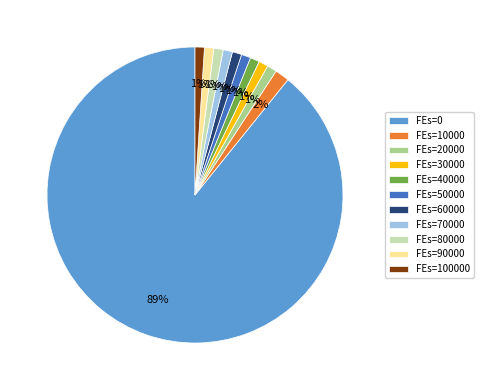

To the nearest percent, what is the average slice percentage?

9%